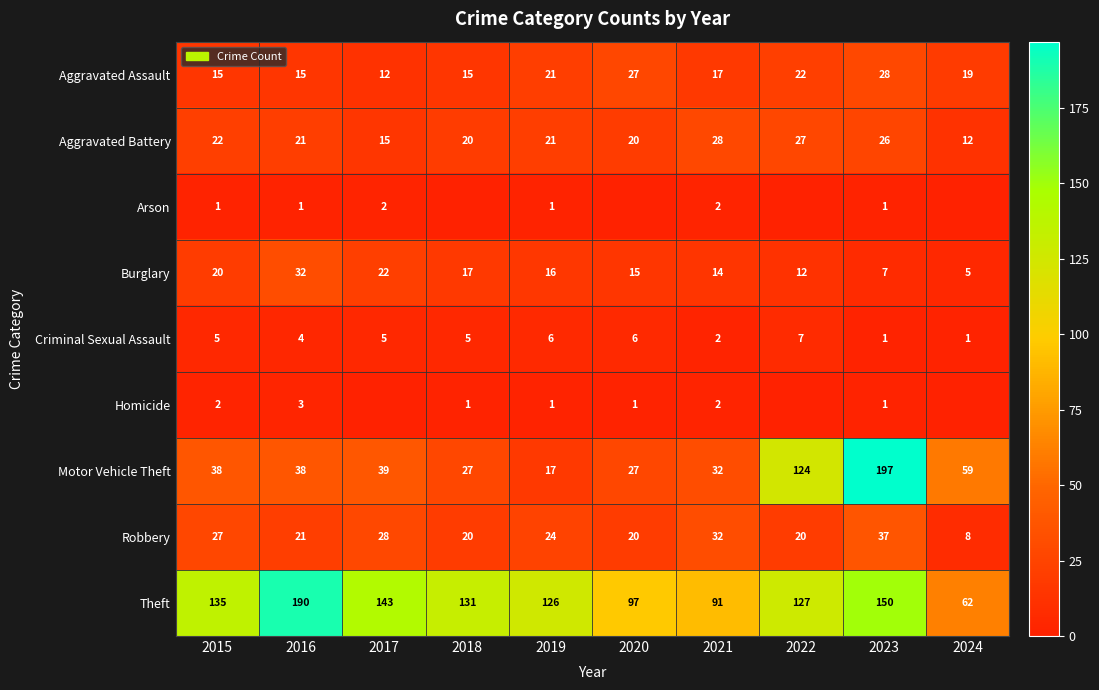

What is the total value across all series at 2019?

233